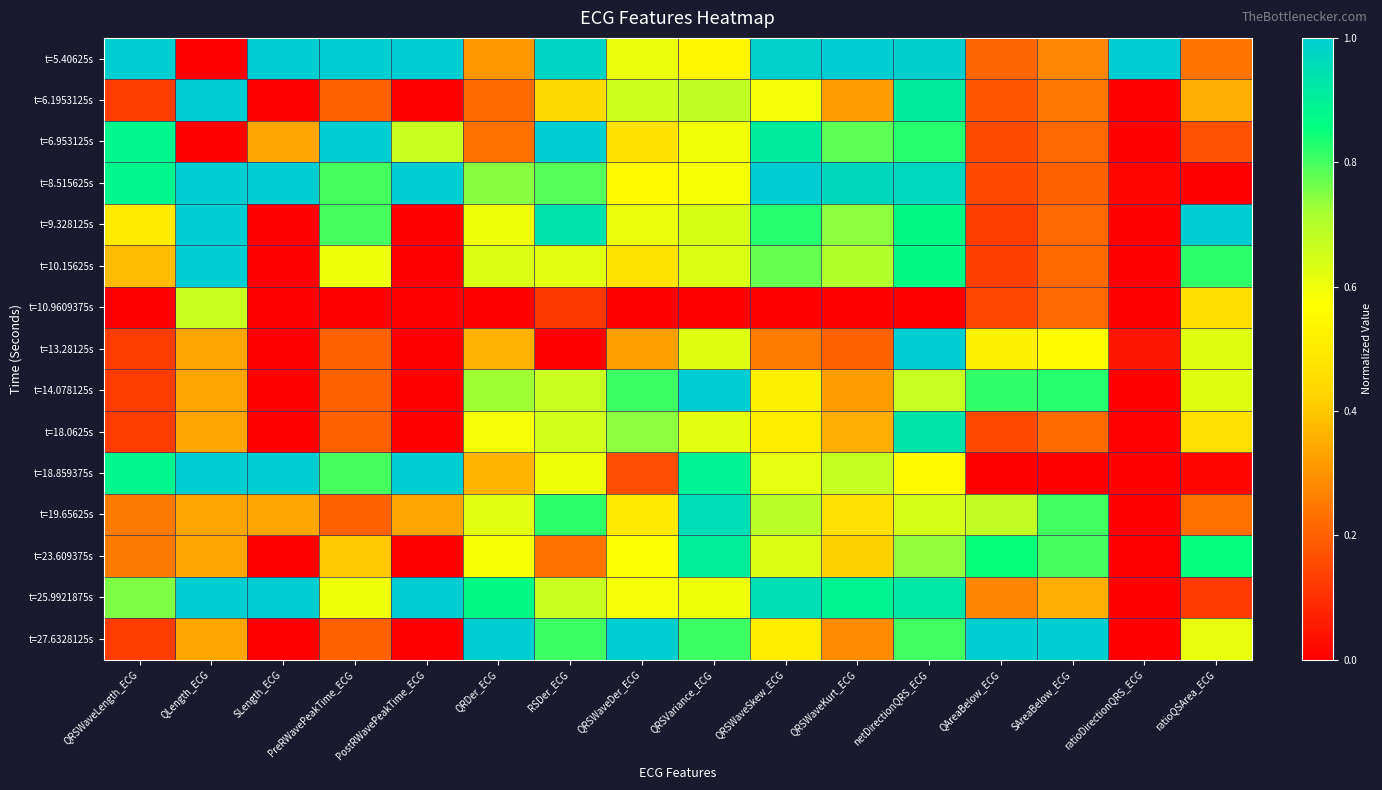

List the series in order of their peak value, highest first.

t=5.40625s, t=6.1953125s, t=6.953125s, t=8.515625s, t=9.328125s, t=10.15625s, t=13.28125s, t=14.078125s, t=18.859375s, t=25.9921875s, t=27.6328125s, t=19.65625s, t=18.0625s, t=23.609375s, t=10.9609375s